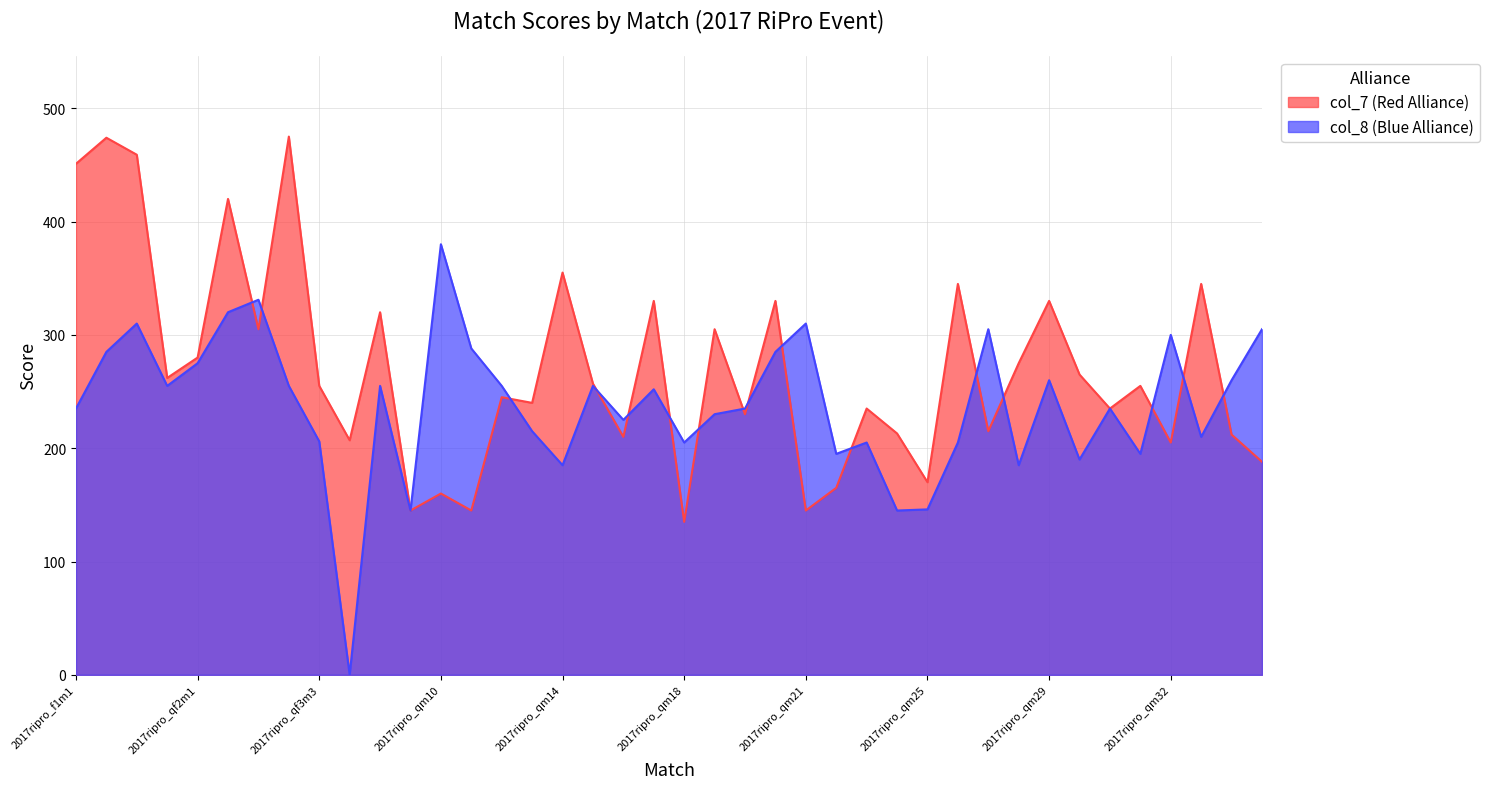

Is it true that col_7 (Red Alliance) equals 265 at 2017ripro_qm3?

True